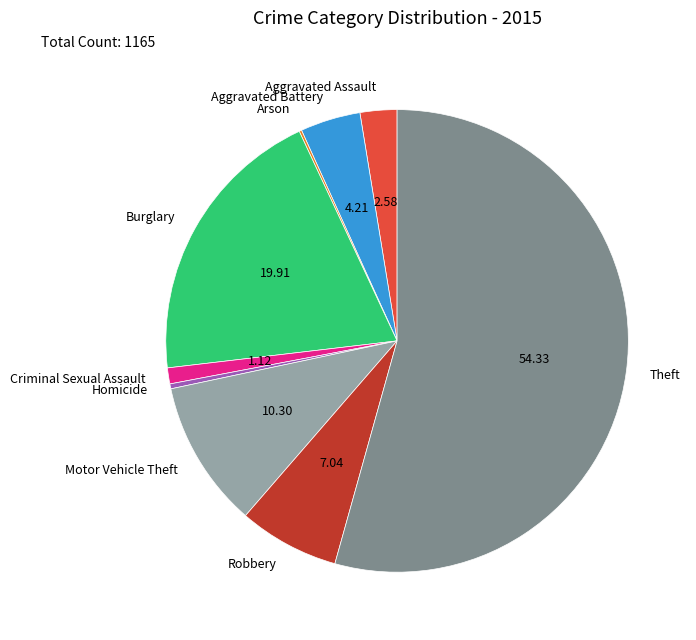

Which category has the biggest portion of the pie?

Theft